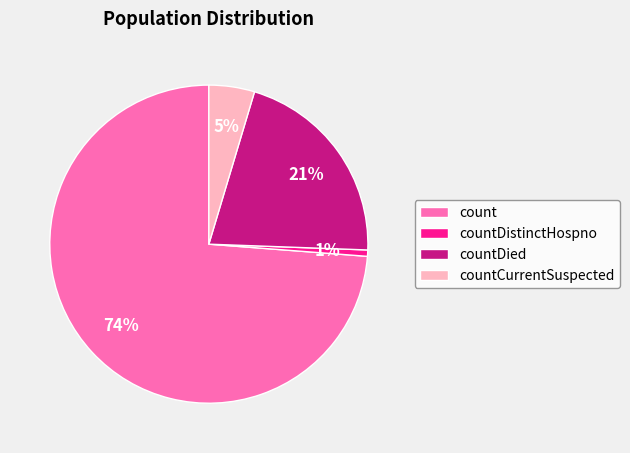

Which has a higher value, count or countDied?

count